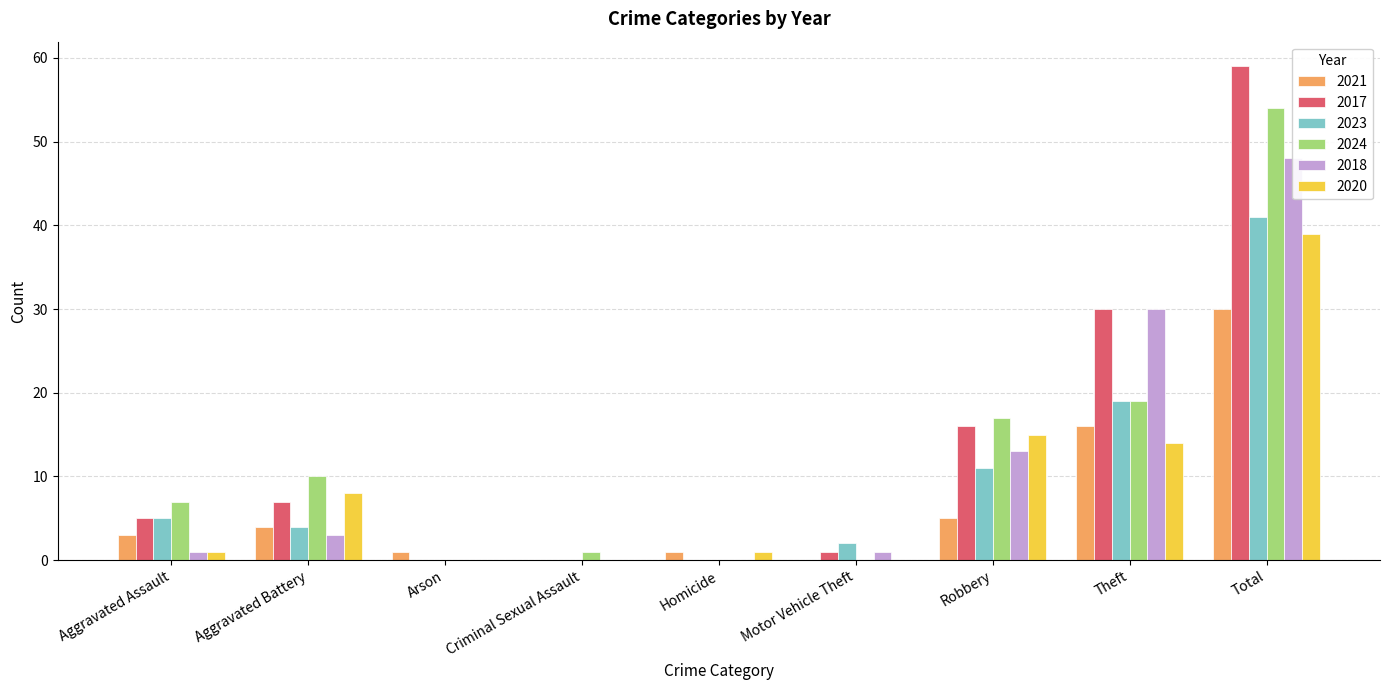

How many data points does each series have?

9